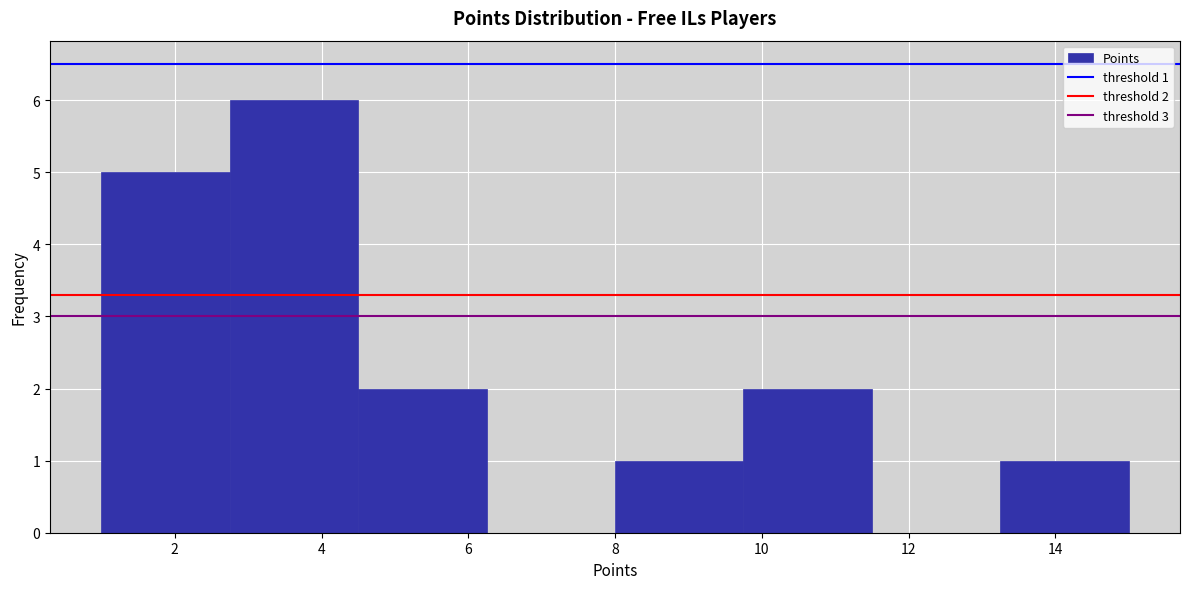

Which range on the x-axis has the tallest bar?

2.75 to 4.50